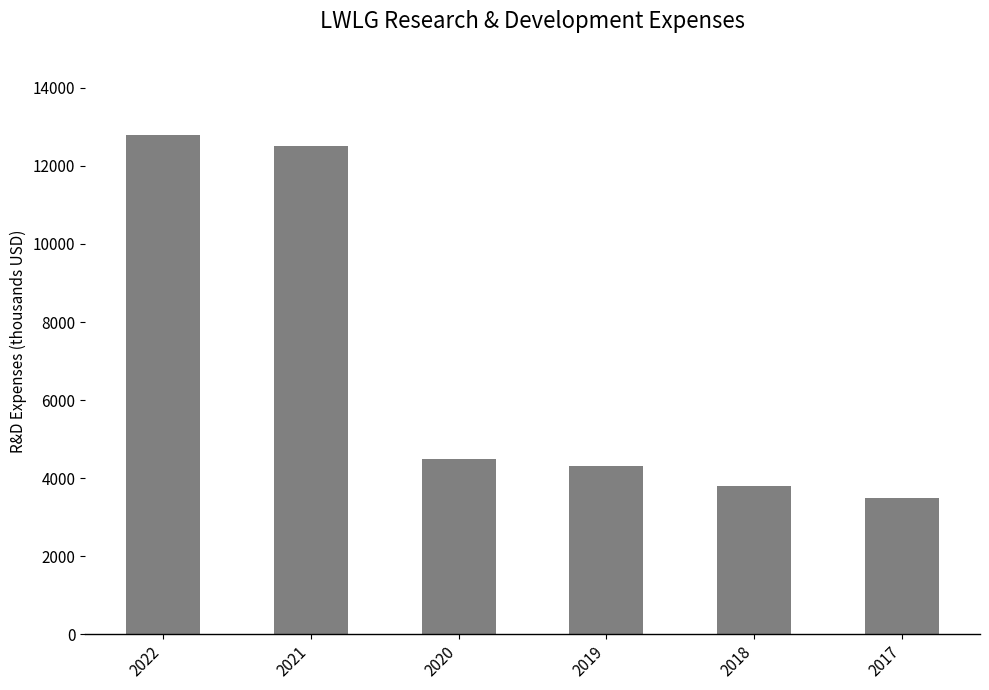

What is the smallest value displayed?

3500